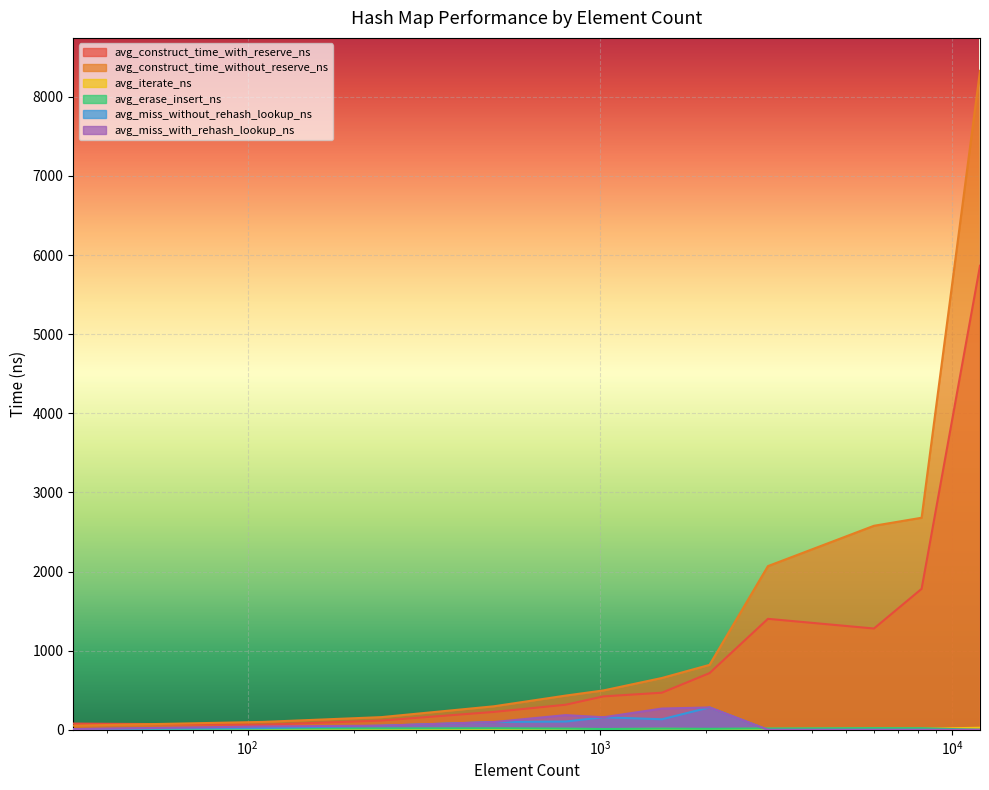

The value of avg_miss_without_rehash_lookup_ns at 240 is 89.2. True or false?

False